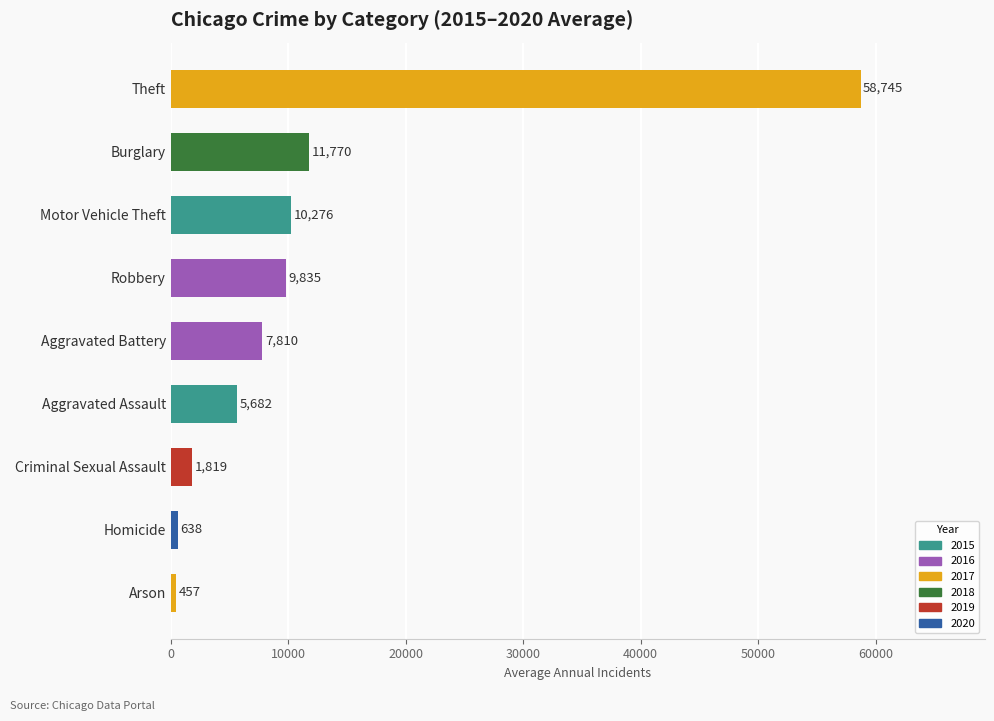

Which has a higher value, Robbery or Aggravated Assault?

Robbery